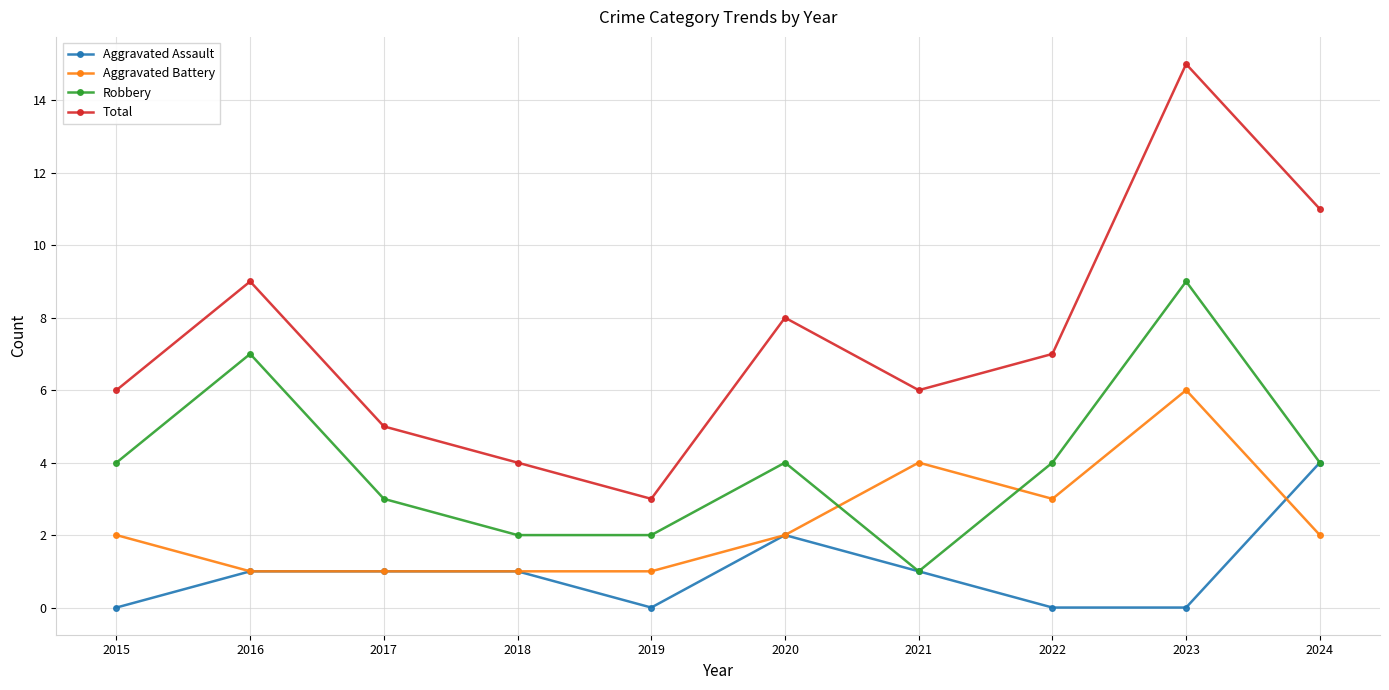

Rank the series at 2022 from highest to lowest value.

Total, Robbery, Aggravated Battery, Aggravated Assault